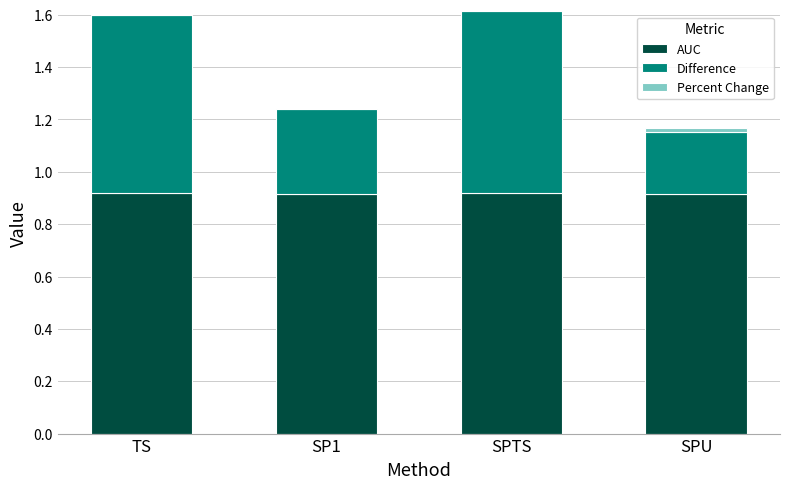

Is it true that AUC equals 1.6 at SPTS?

False